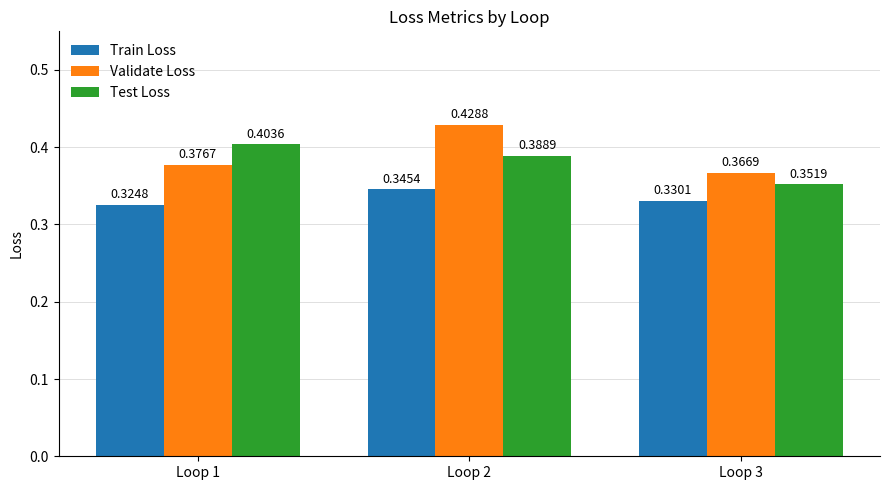

Which series has the widest spread of values?

Validate Loss